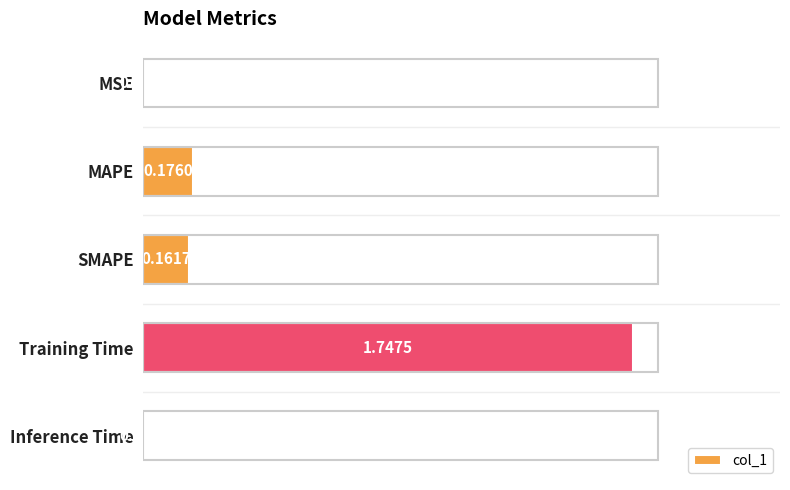

What is the sum of all values?

2.1